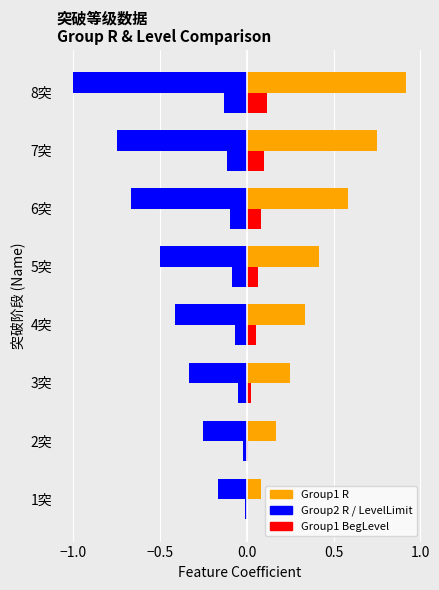

Count the number of categories in the chart.

8